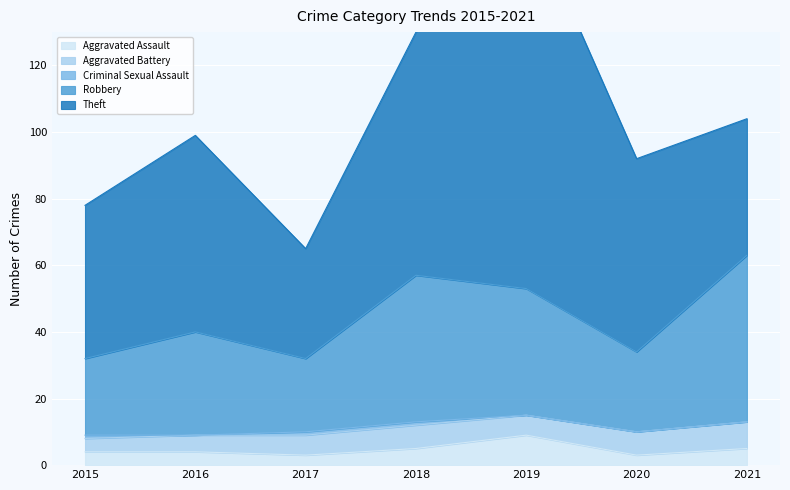

Does the chart display data point markers on the line(s)?

No